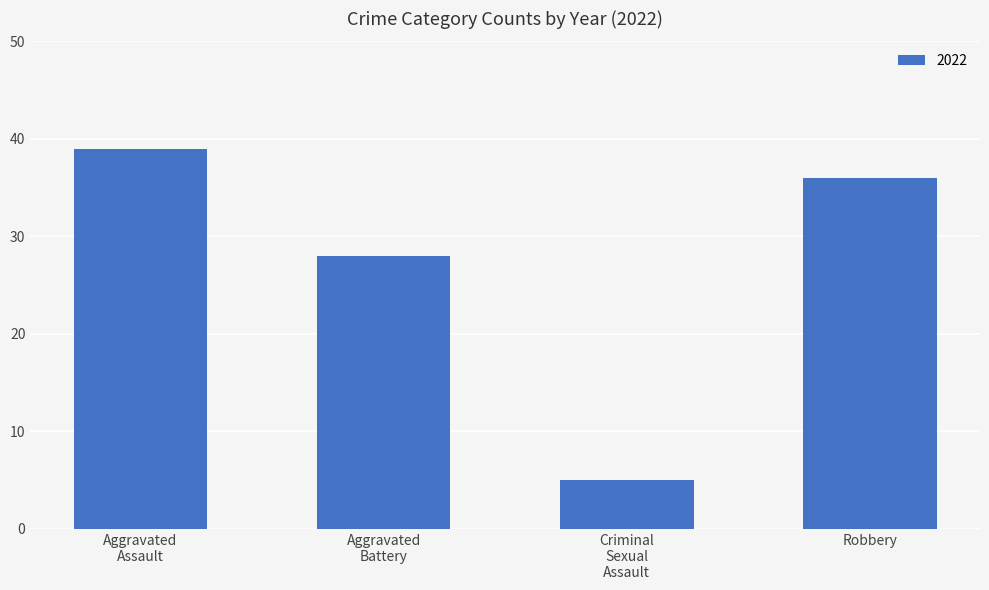

True or false: the data shows 36 at Robbery.

True